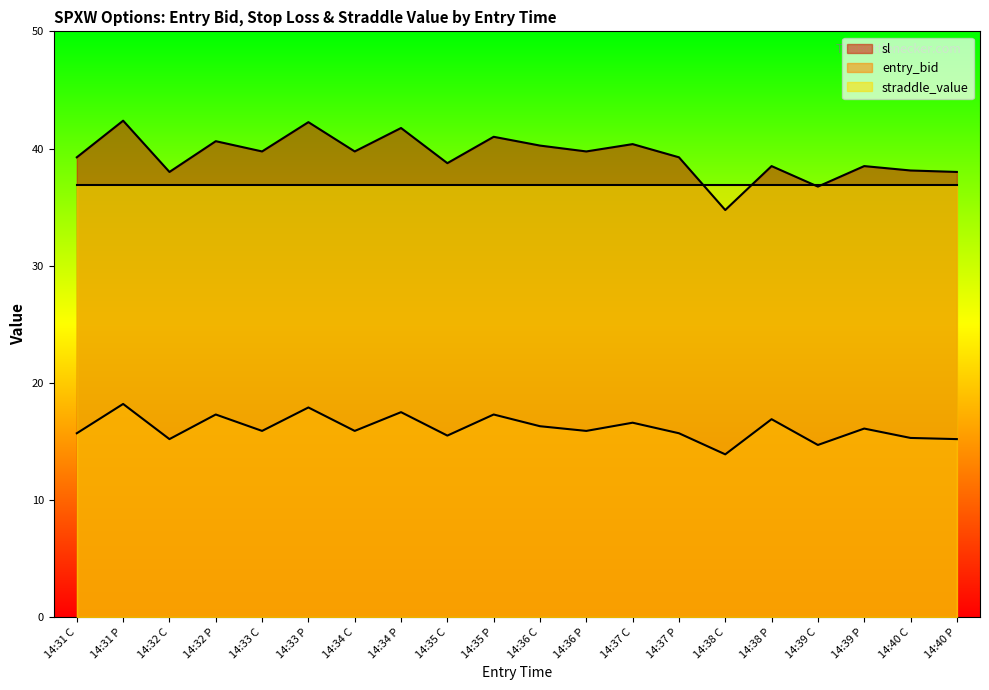

Which series has the largest range (max minus min)?

sl